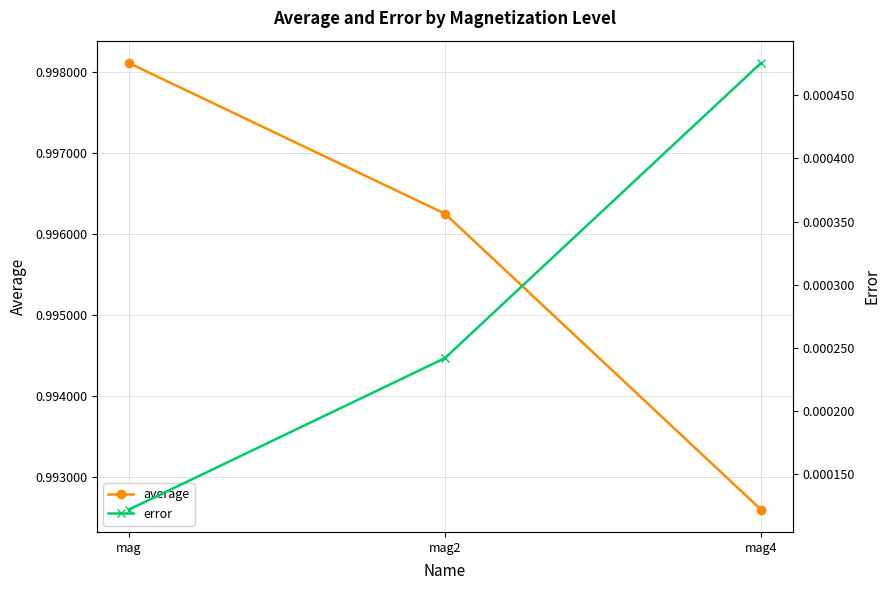

At which category does the chart reach its peak across all series?

mag